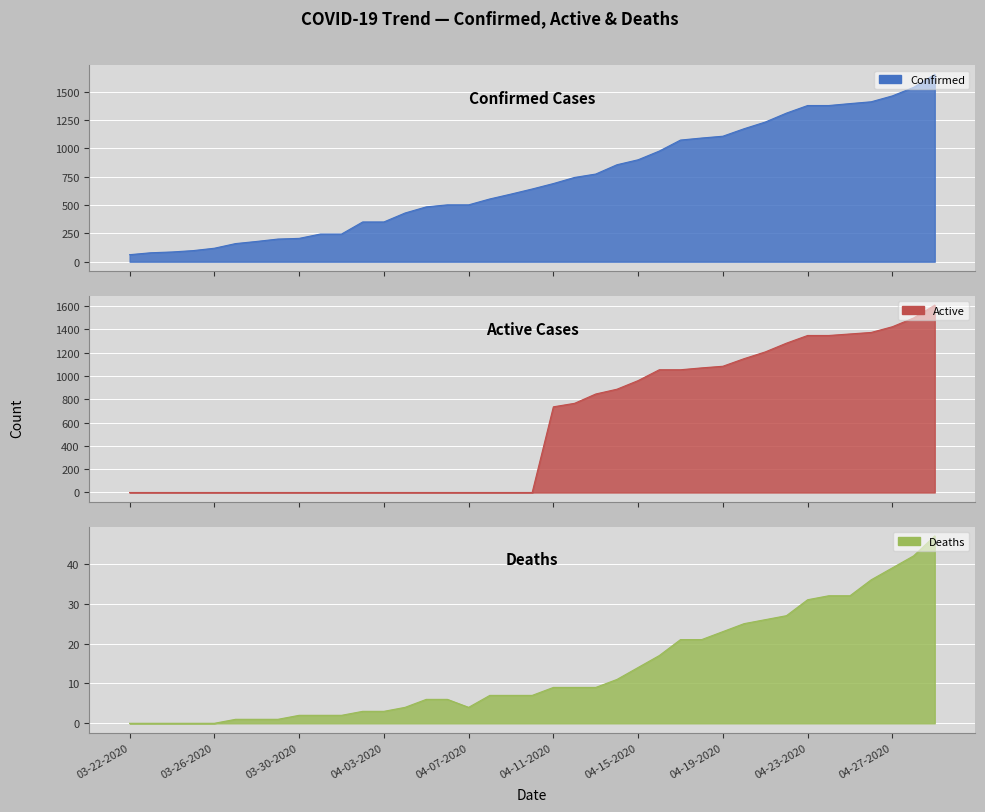

What is the sum of all Confirmed values?

28247